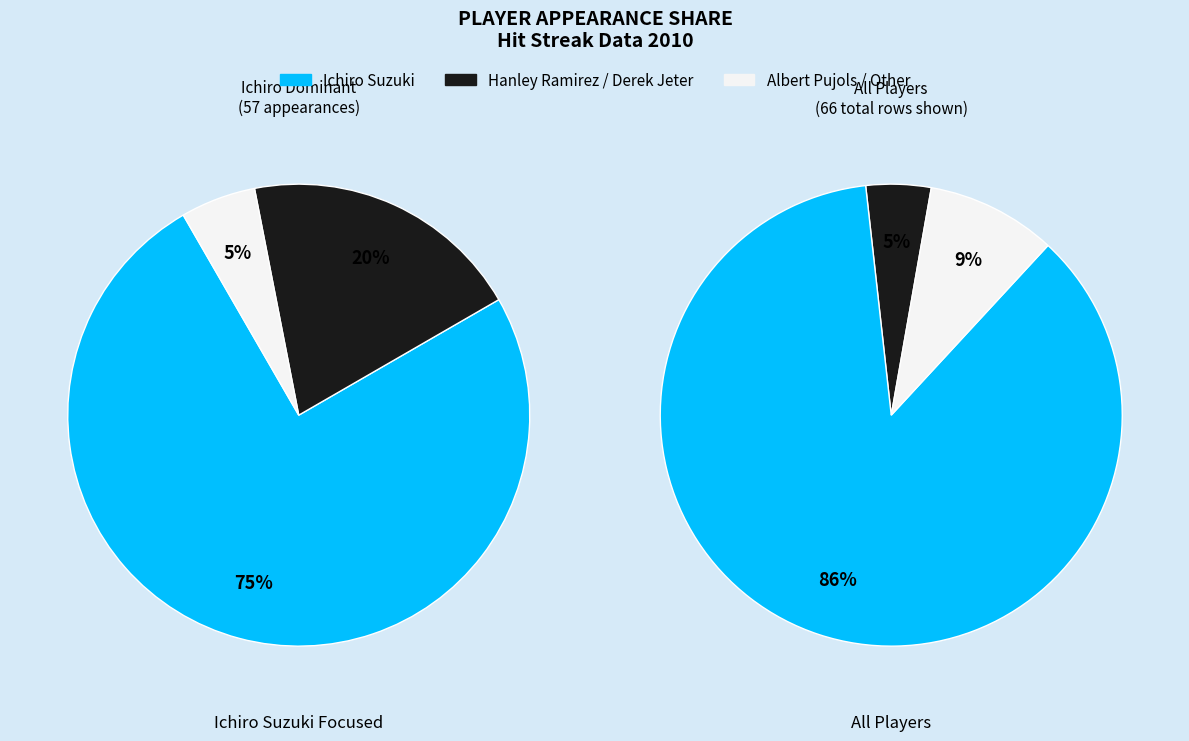

What percentage is the Albert Pujols slice, to the nearest percent?

5%